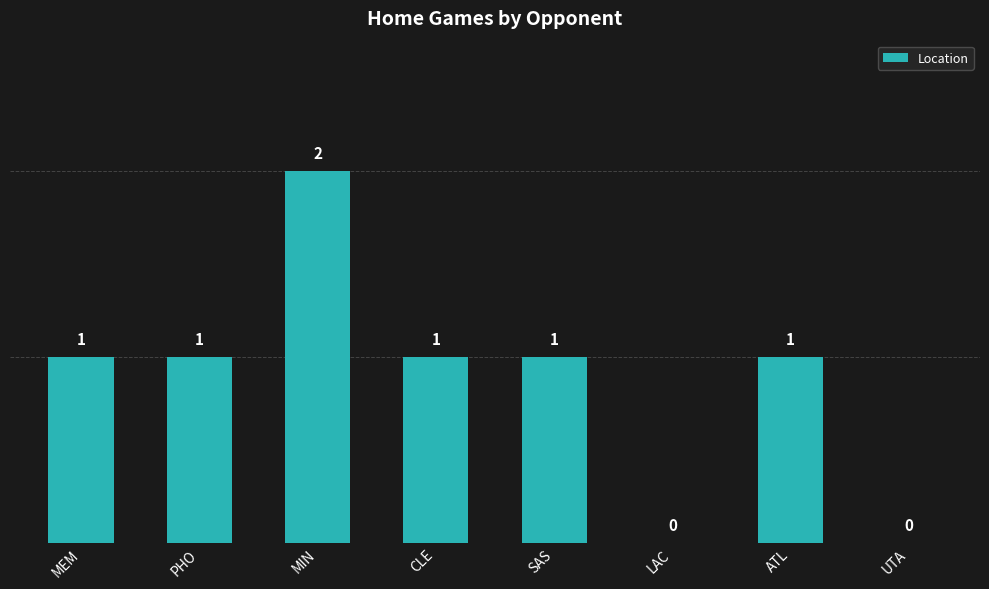

Between UTA and ATL, which is larger?

ATL